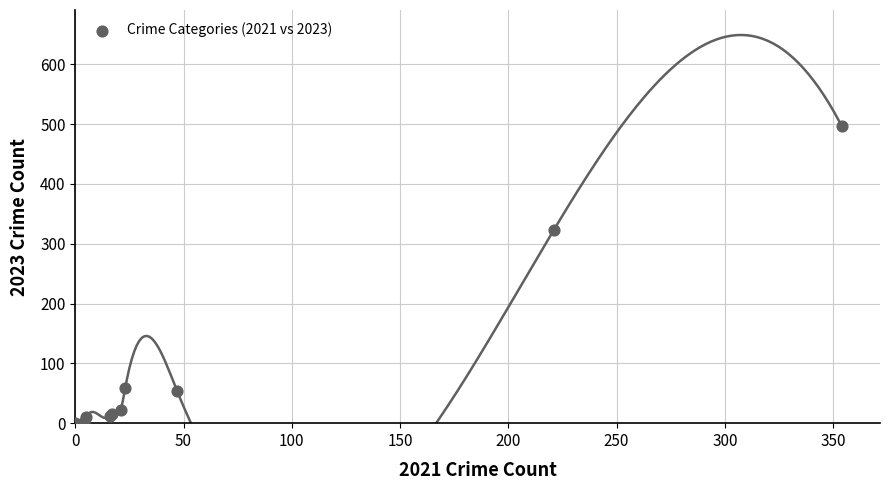

What Y value in the scatter plot is closest to 248?

323